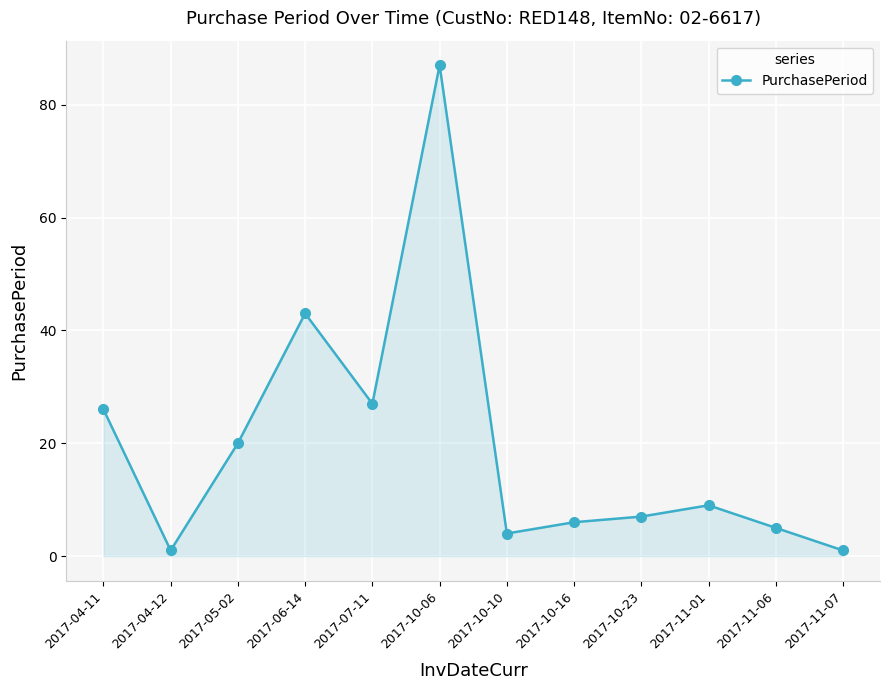

At which label is the value closest to 44?

2017-06-14